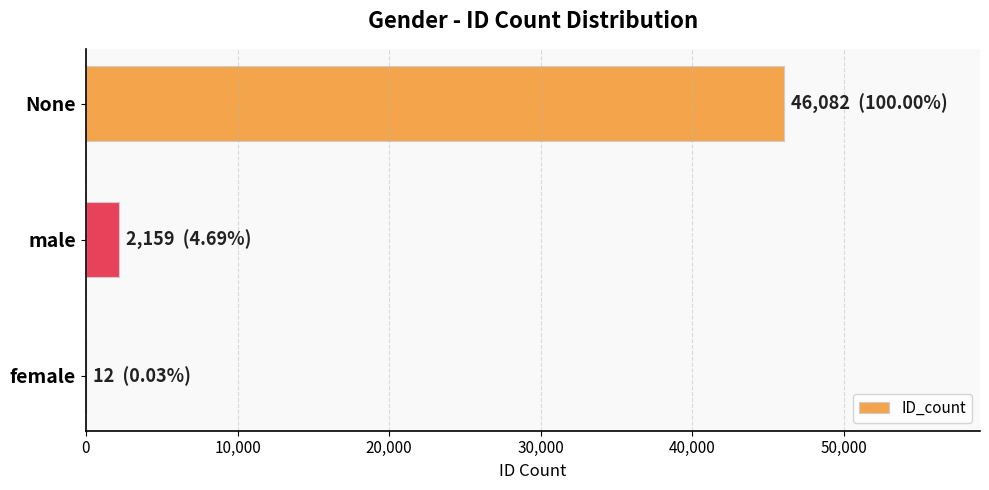

Which has a higher value, male or female?

male